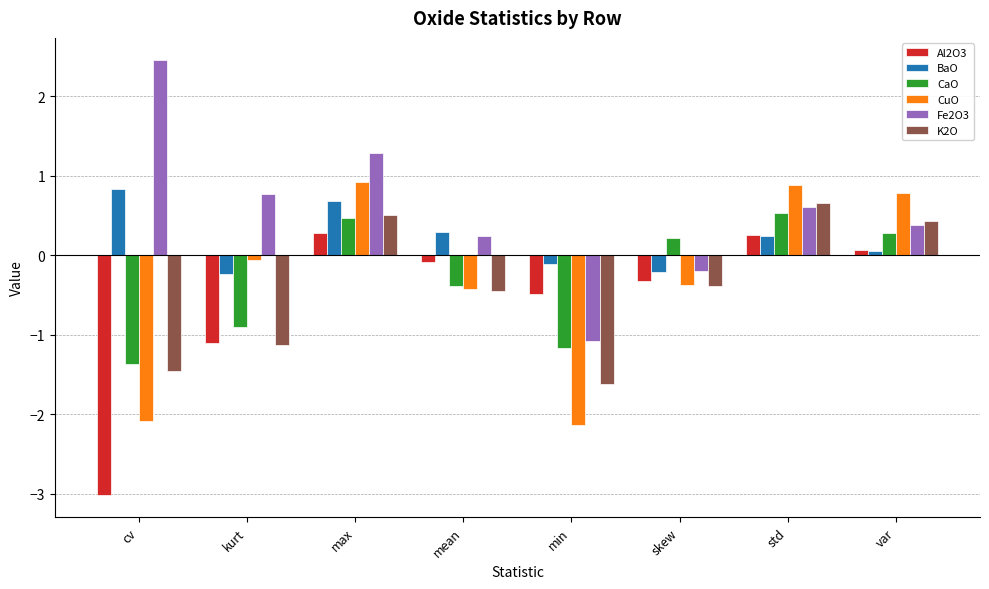

Reading left to right, what are all the values shown in this chart?

Al2O3: -3.0	-1.1	0.3	-0.1	-0.5	-0.3	0.3	0.1
BaO: 0.8	-0.2	0.7	0.3	-0.1	-0.2	0.2	0.1
CaO: -1.4	-0.9	0.5	-0.4	-1.2	0.2	0.5	0.3
CuO: -2.1	-0.1	0.9	-0.4	-2.1	-0.4	0.9	0.8
Fe2O3: 2.5	0.8	1.3	0.2	-1.1	-0.2	0.6	0.4
K2O: -1.5	-1.1	0.5	-0.5	-1.6	-0.4	0.7	0.4